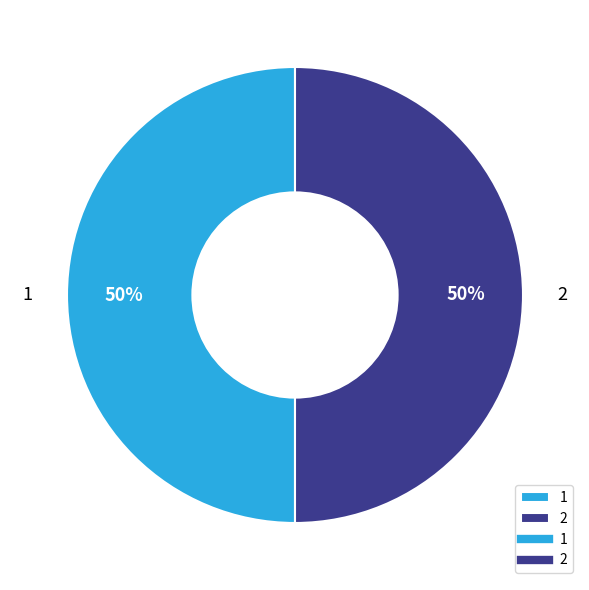

Combined, do 1 and 2 account for over 50%?

Yes